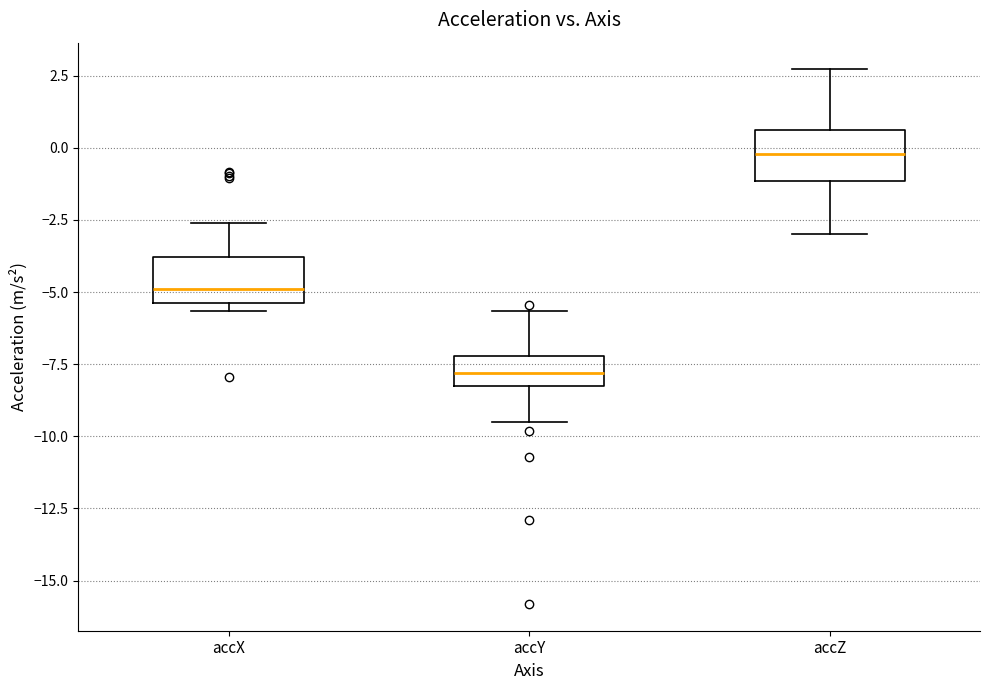

Which box's median line is the lowest?

accY